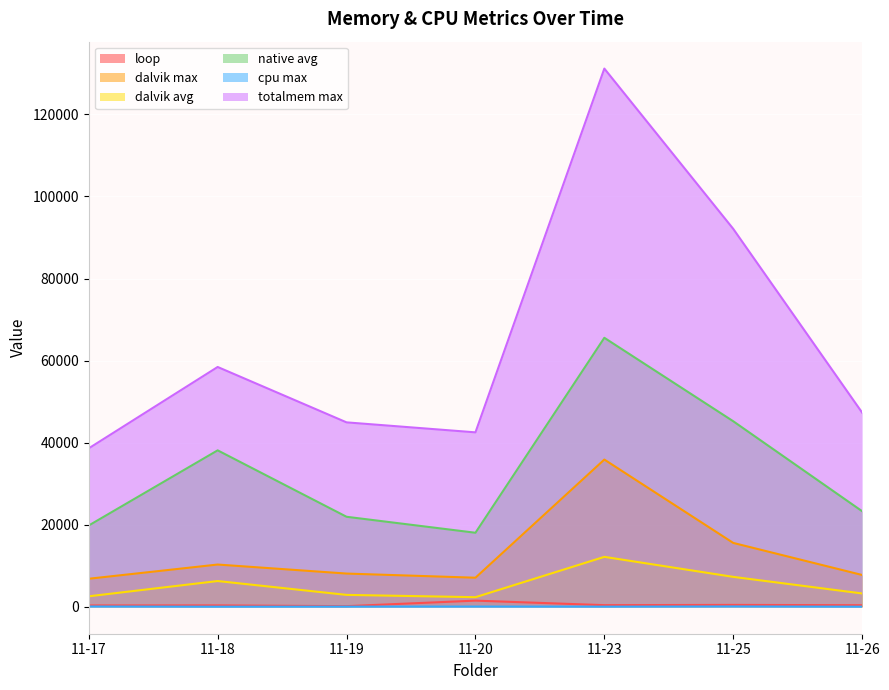

What is the spread (max minus min) of values at 11-19?

44903.5